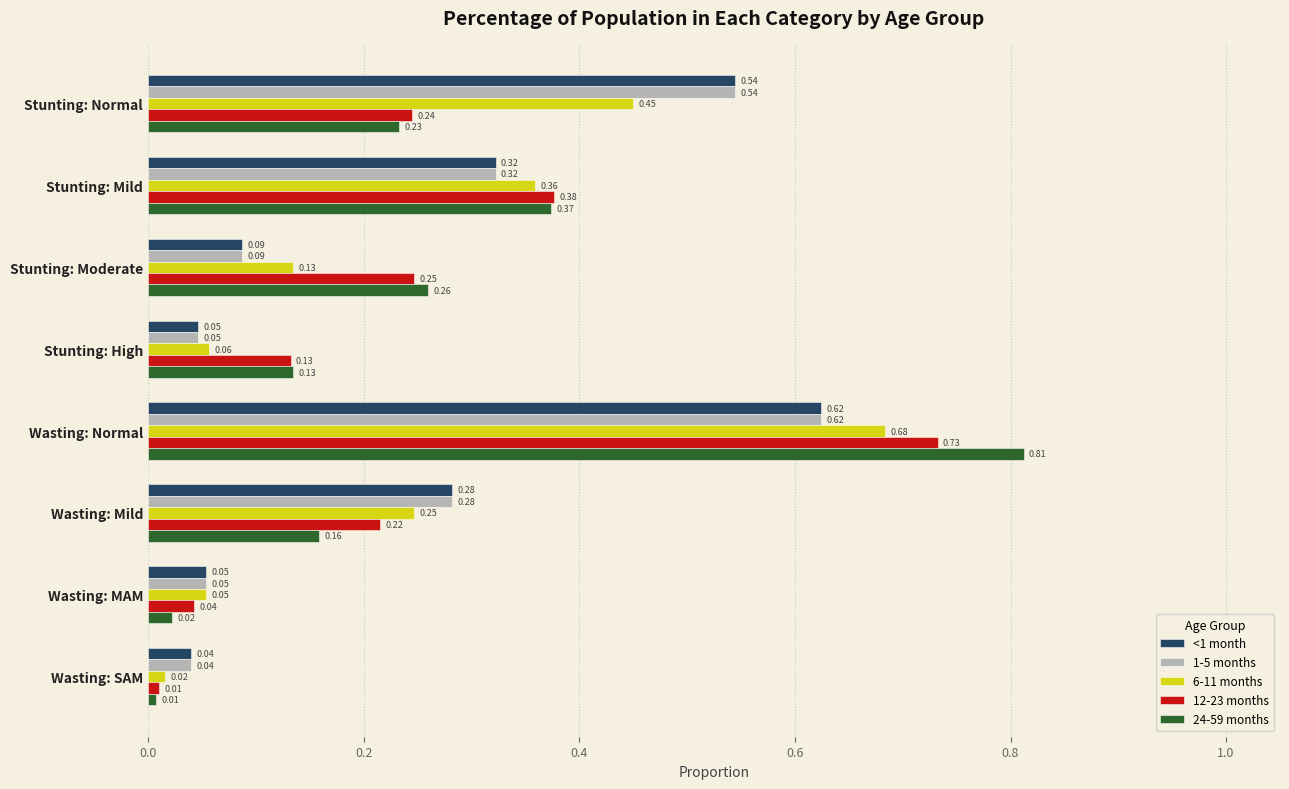

List the labels in order of 12-23 months value, smallest first.

Wasting: SAM, Wasting: MAM, Stunting: High, Wasting: Mild, Stunting: Normal, Stunting: Moderate, Stunting: Mild, Wasting: Normal